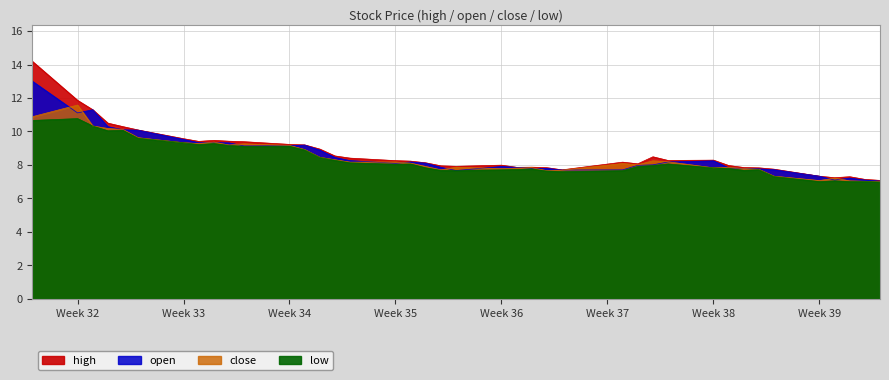

Which series has the largest total across all categories?

high